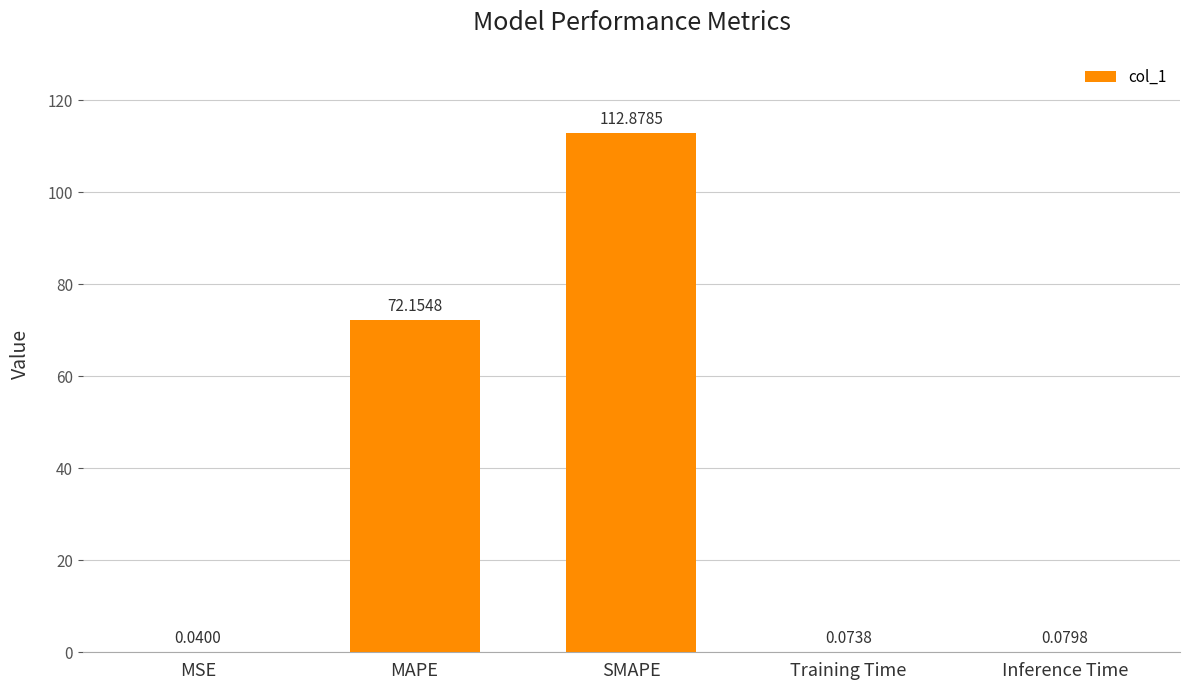

Between Training Time and MSE, which is larger?

Training Time